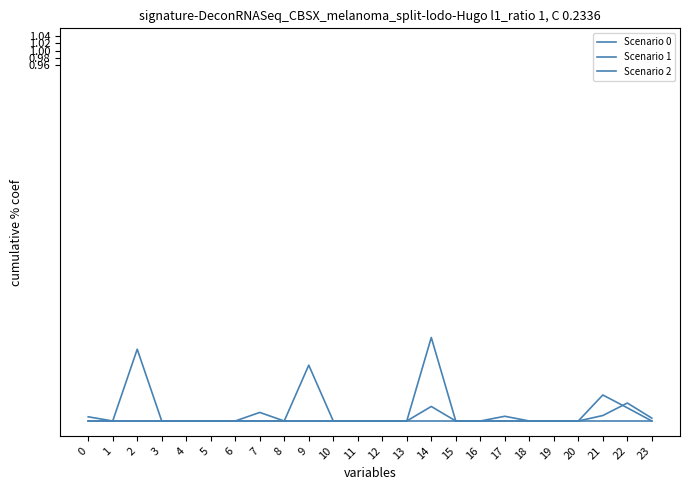

Reading right to left, extract all data points from this chart.

Scenario 0: 0.0	0.0	0.0	0.0	0.0	0.0	0.0	0.0	0.0	0.0	0.0	0.0	0.0	0.0	0.0	0.0	0.0	0.0	0.0	0.0	0.0	0.0	0.0	0.0
Scenario 1: 0.0	0.0	0.0	0.0	0.0	0.0	0.0	0.0	0.0	0.2	0.0	0.0	0.0	0.0	0.2	0.0	0.0	0.0	0.0	0.0	0.0	0.2	0.0	0.0
Scenario 2: 0.0	0.0	0.1	0.0	0.0	0.0	0.0	0.0	0.0	0.0	0.0	0.0	0.0	0.0	0.0	0.0	0.0	0.0	0.0	0.0	0.0	0.0	0.0	0.0